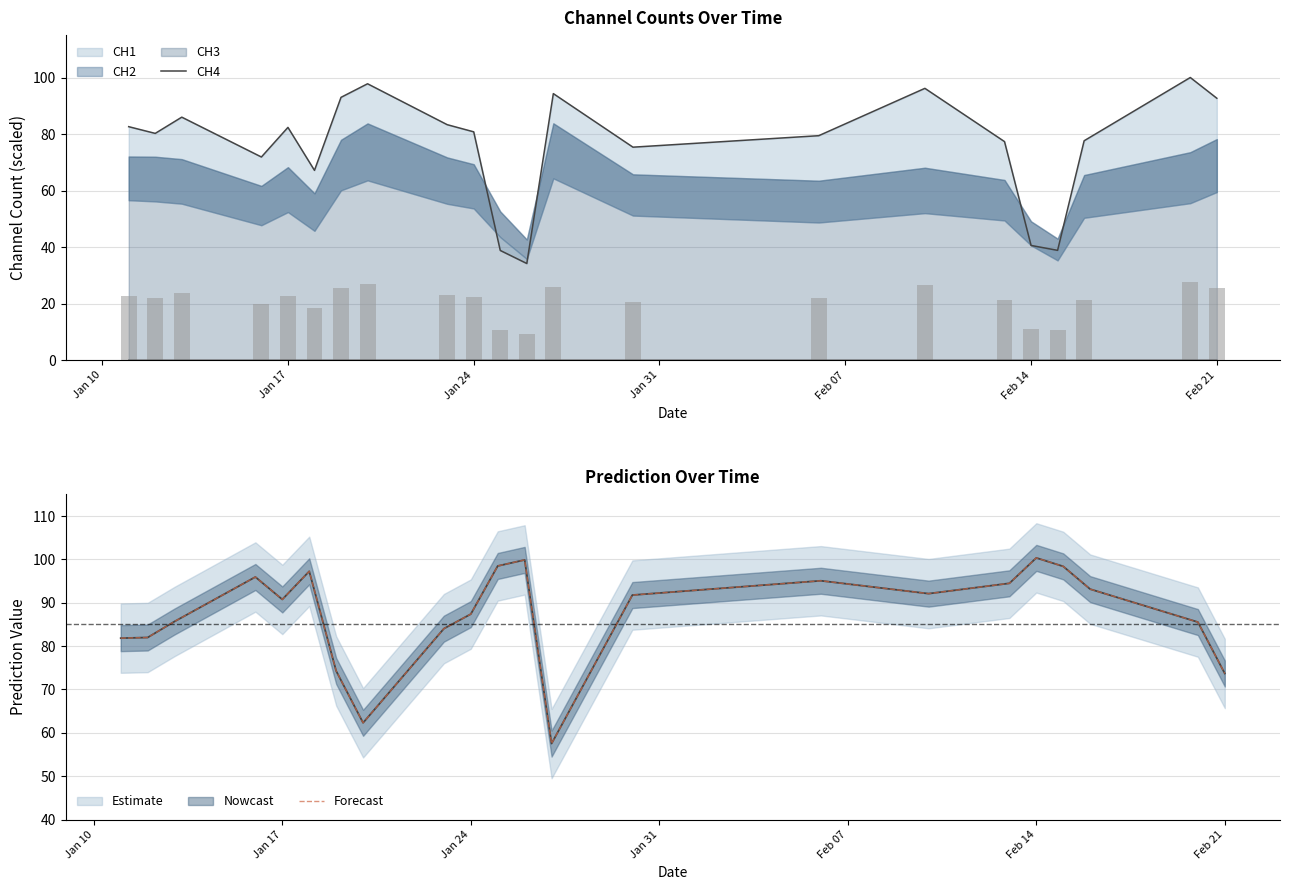

True or false: Forecast has a value of 27.9 at Jan 17.

False